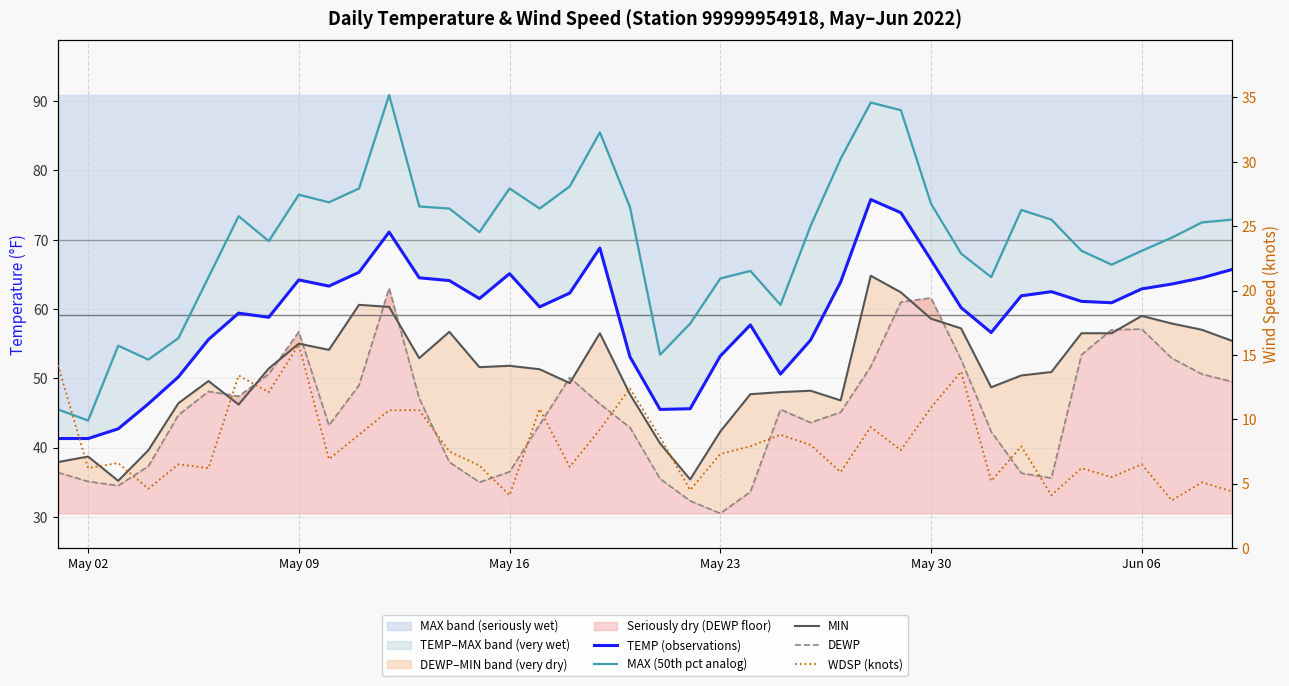

What is the average value of the TEMP (observations) series?

59.2